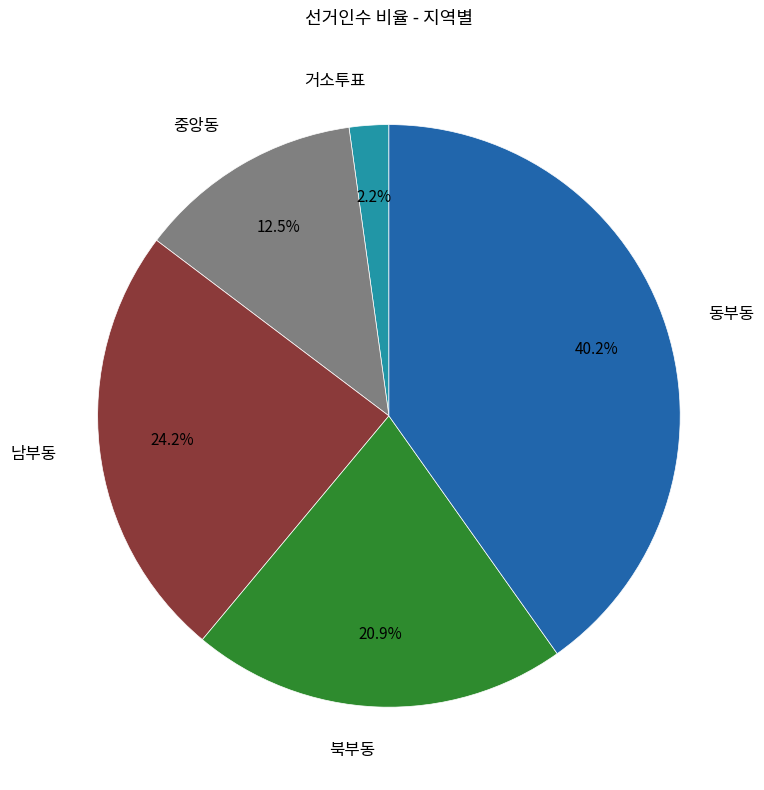

The 중앙동 slice represents 25% of the pie. True or false?

False